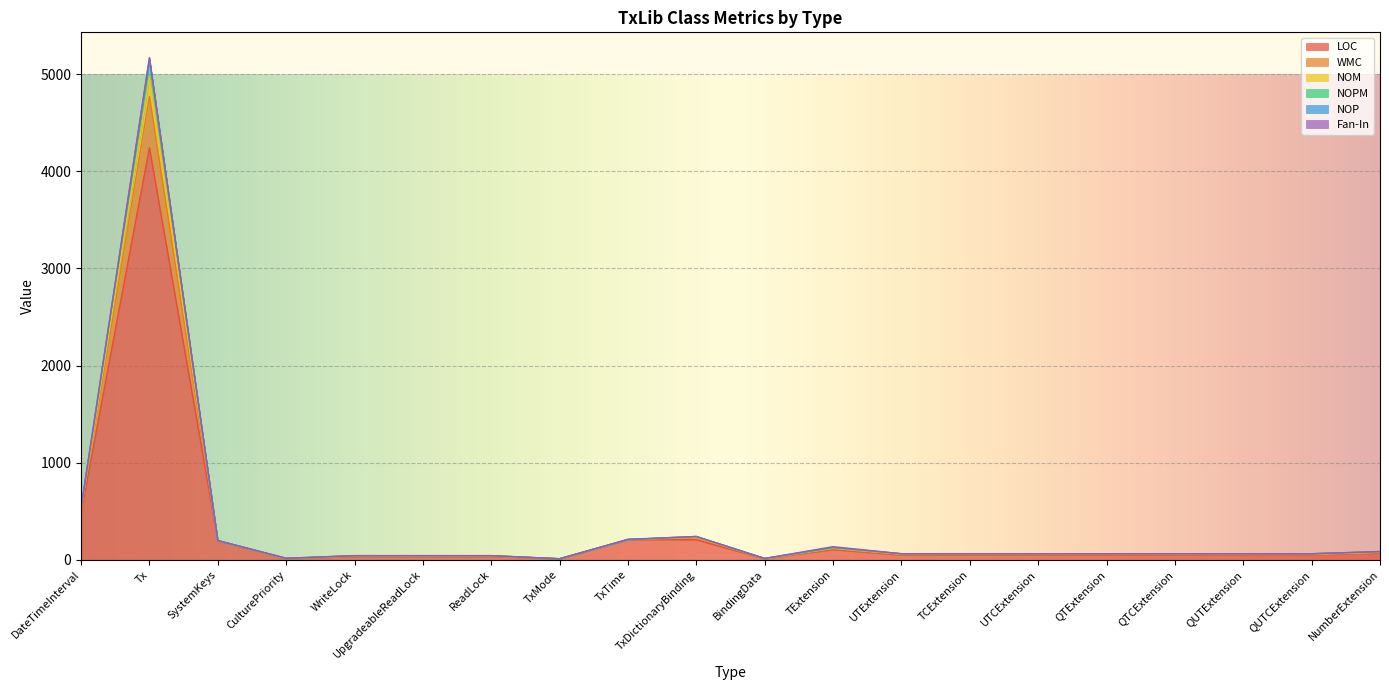

What is the label of the 17th point from the right?

CulturePriority